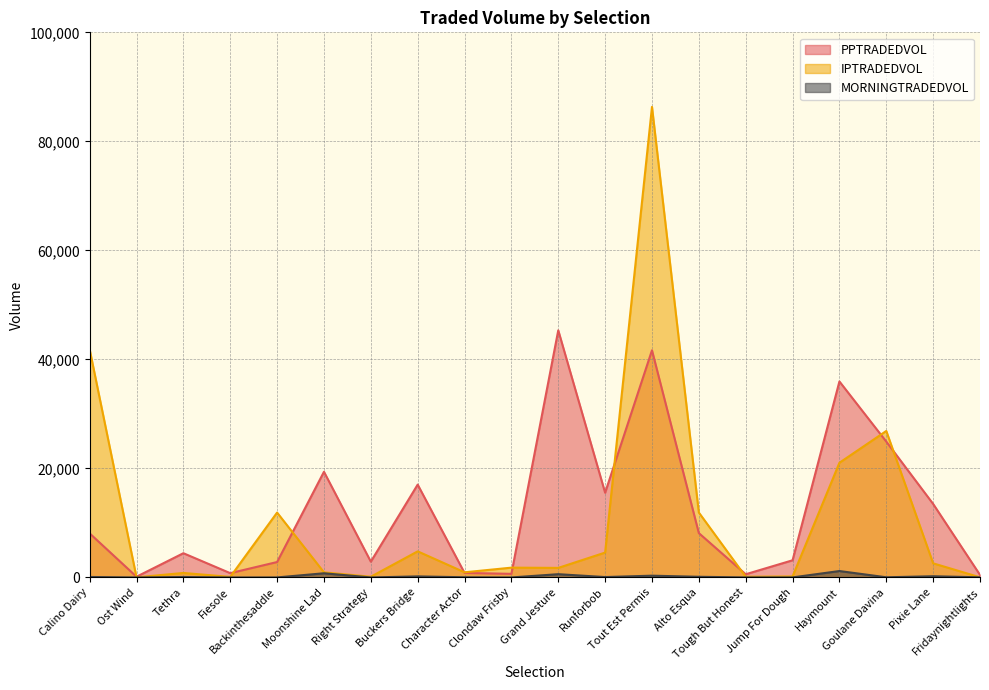

What is the difference between the MORNINGTRADEDVOL values at Runforbob and Calino Dairy?

14.9